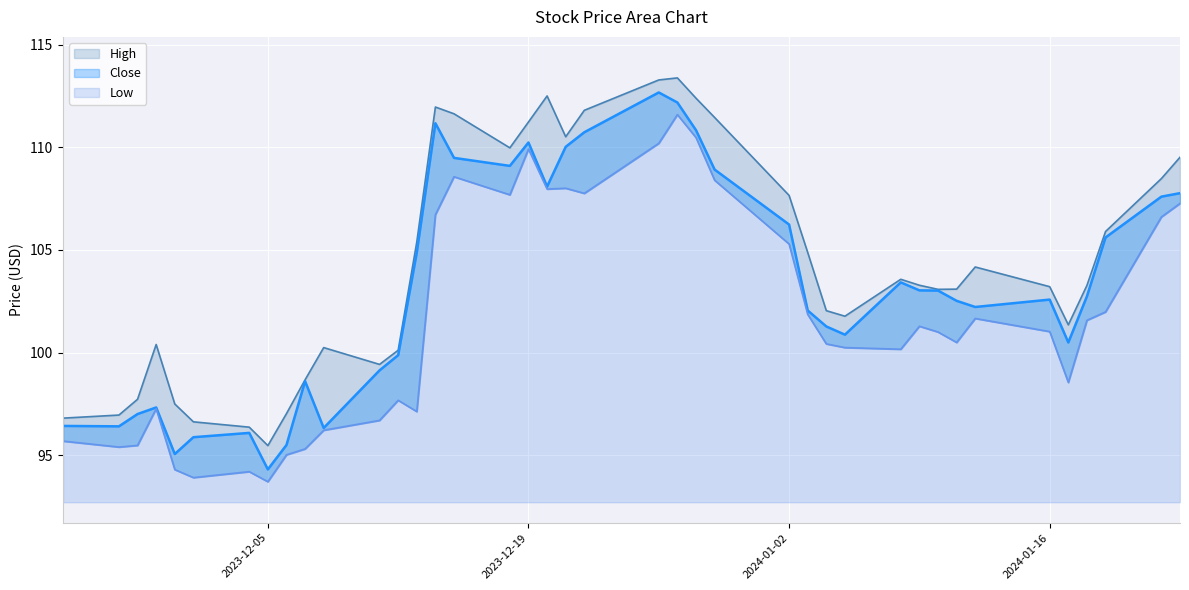

Reading right to left, list all the values displayed in this chart.

High: 109.5	108.5	105.9	103.3	101.3	103.2	104.2	103.1	103.1	103.3	103.6	101.8	102.0	104.9	107.7	111.5	112.4	113.4	113.3	111.8	110.5	112.5	111.2	110.0	111.6	112.0	105.4	100.1	99.4	100.2	98.7	97.0	95.5	96.4	96.6	97.5	100.4	97.7	97.0	96.8
Close: 107.8	107.6	105.6	102.7	100.5	102.6	102.2	102.5	103.0	103.0	103.4	100.9	101.3	102.0	106.2	108.9	110.8	112.2	112.7	110.7	110.0	108.1	110.2	109.1	109.5	111.2	104.9	99.9	99.1	96.3	98.6	95.5	94.3	96.1	95.9	95.0	97.3	97.0	96.4	96.4
Low: 107.3	106.6	102.0	101.6	98.5	101.0	101.7	100.5	101.0	101.3	100.2	100.2	100.4	101.9	105.3	108.4	110.5	111.6	110.2	107.8	108.0	108.0	109.9	107.7	108.6	106.7	97.1	97.7	96.7	96.2	95.3	95.0	93.7	94.2	93.9	94.3	97.3	95.5	95.4	95.7